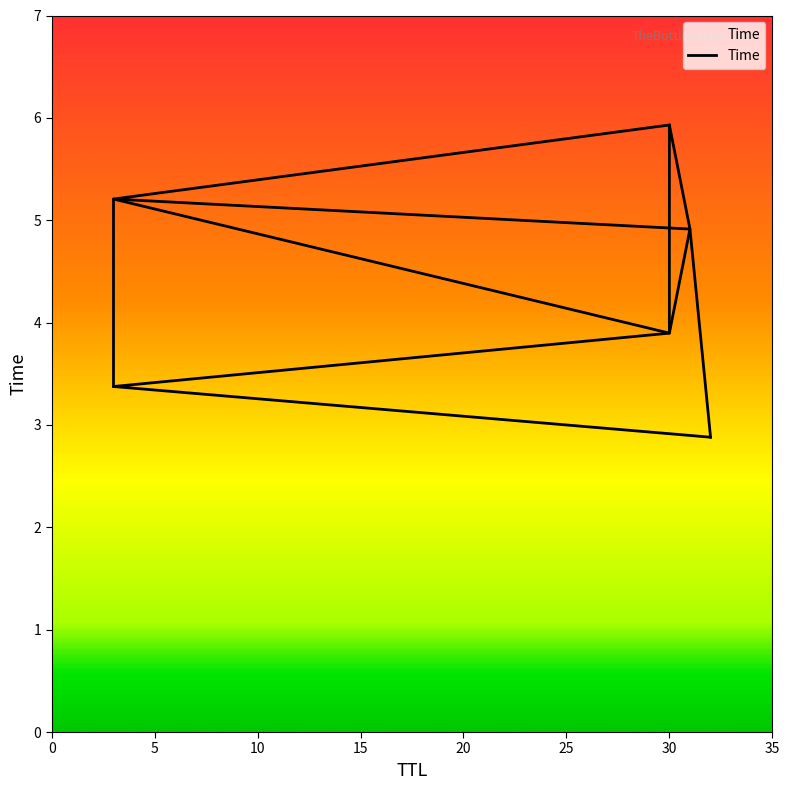

Is it true that the value at 30 is 8.4?

False